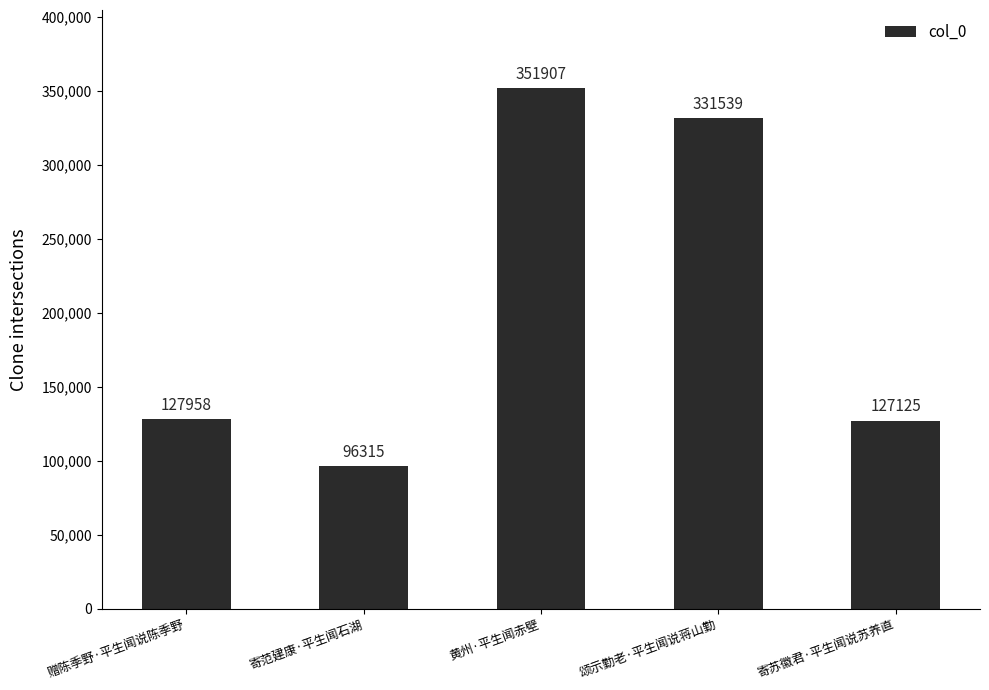

Reading right to left, transcribe all the data shown in this chart.

127125	331539	351907	96315	127958